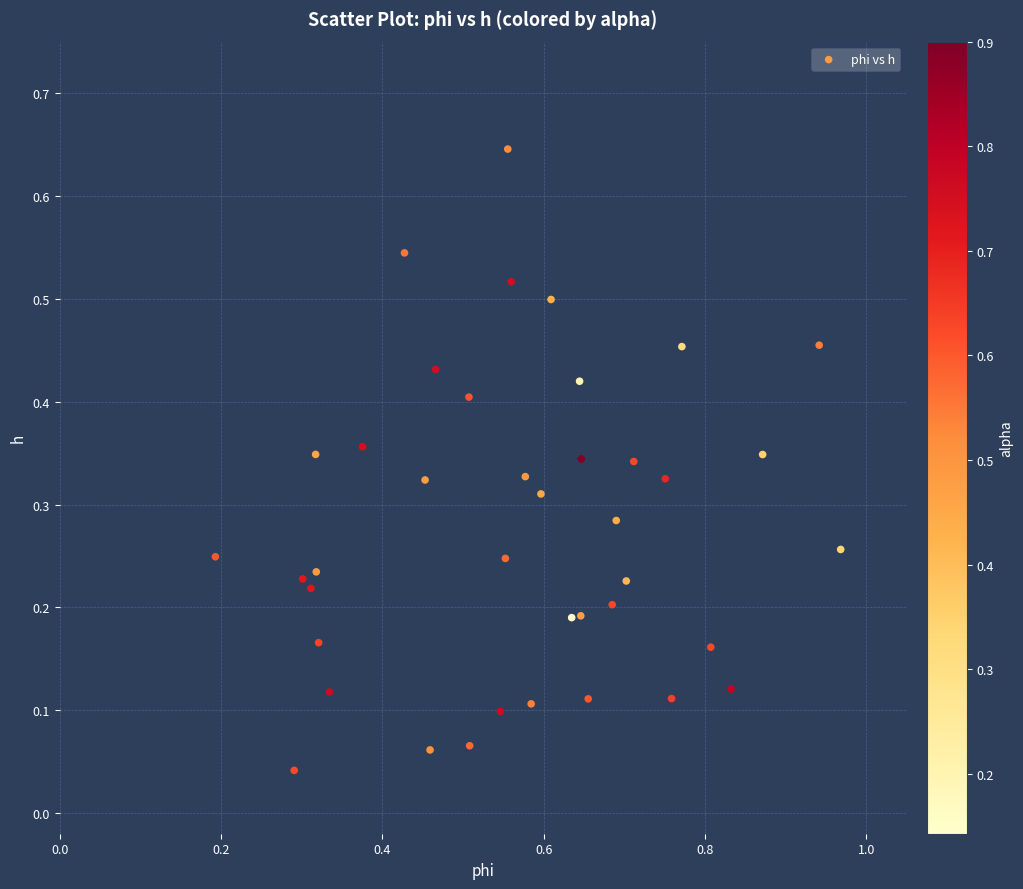

What is the range of X values (max minus min)?

0.8